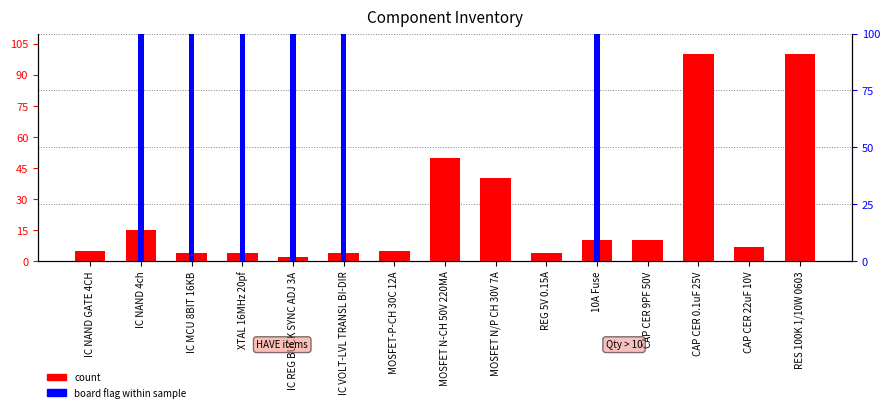

What is the difference between the second highest and minimum values in the board flag (on=100%) series?

100